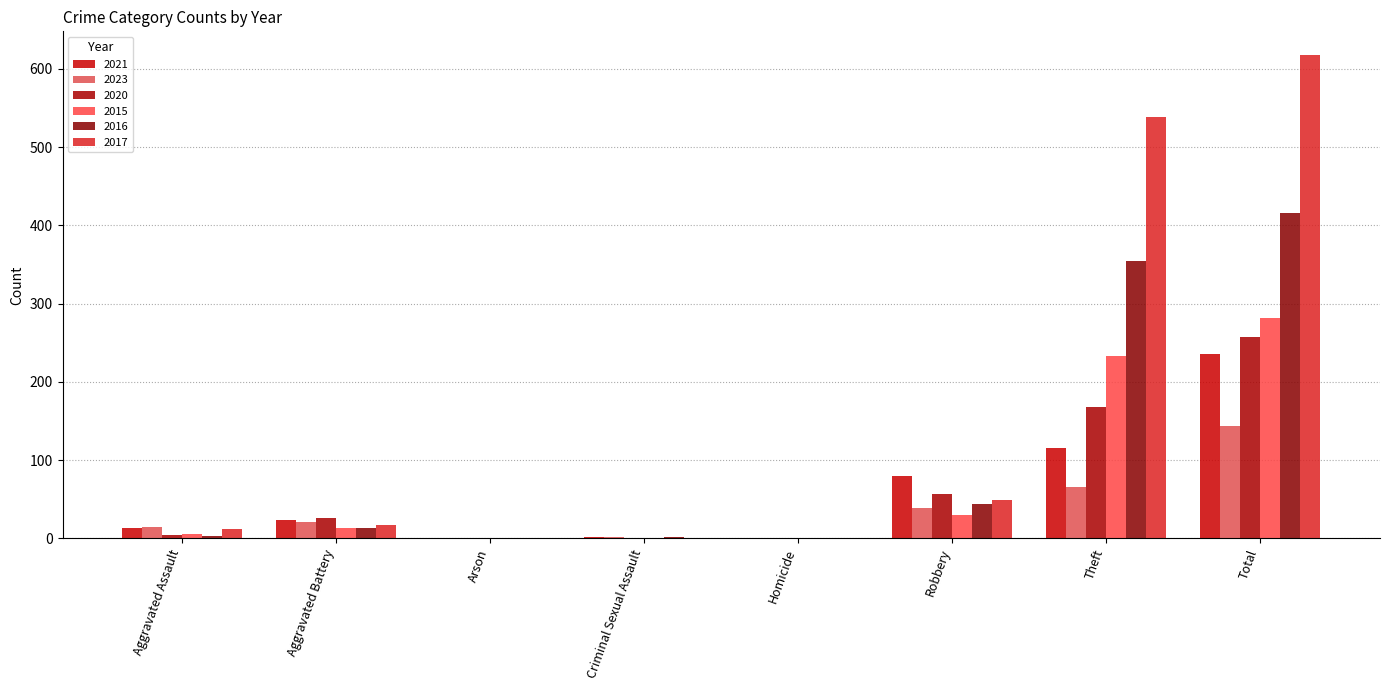

The value of 2016 at Robbery is 44. True or false?

True